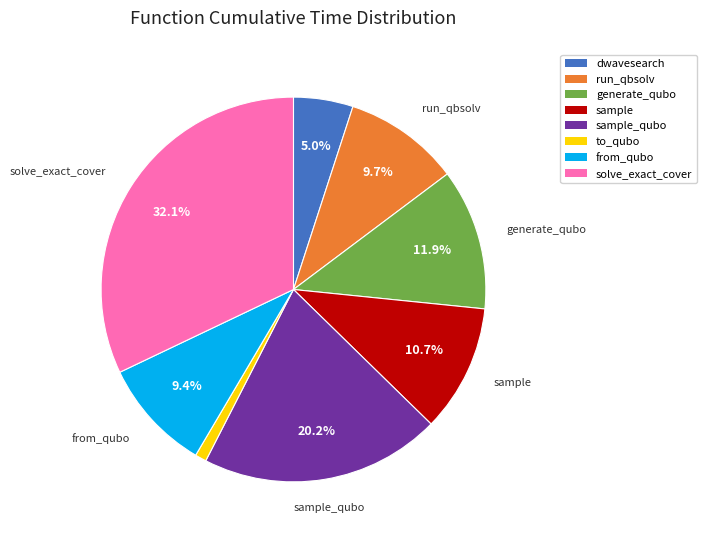

Is there any slice that represents more than half of the pie?

No